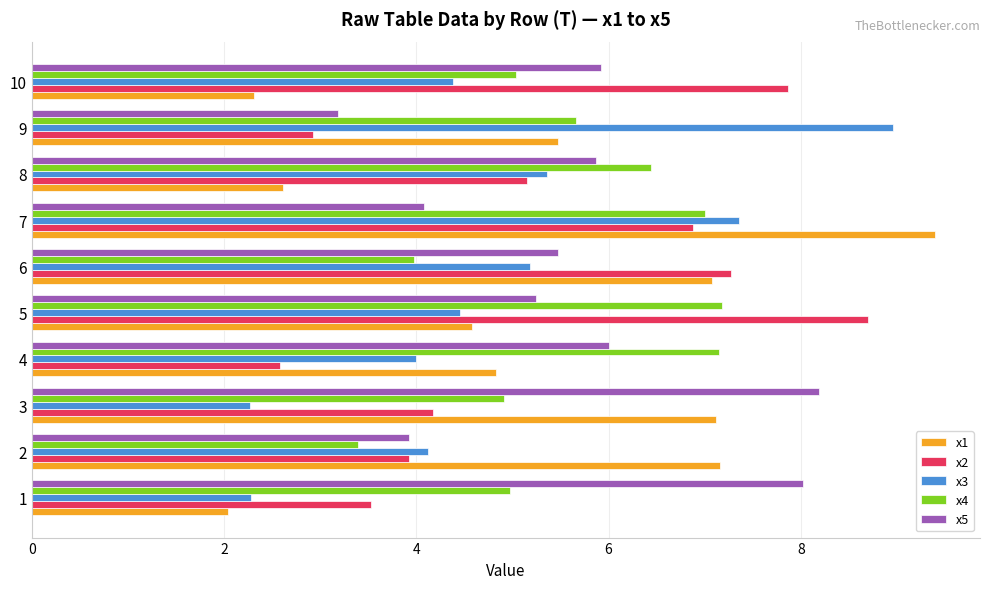

At 4, list the series in order from smallest to largest.

x2, x3, x1, x5, x4